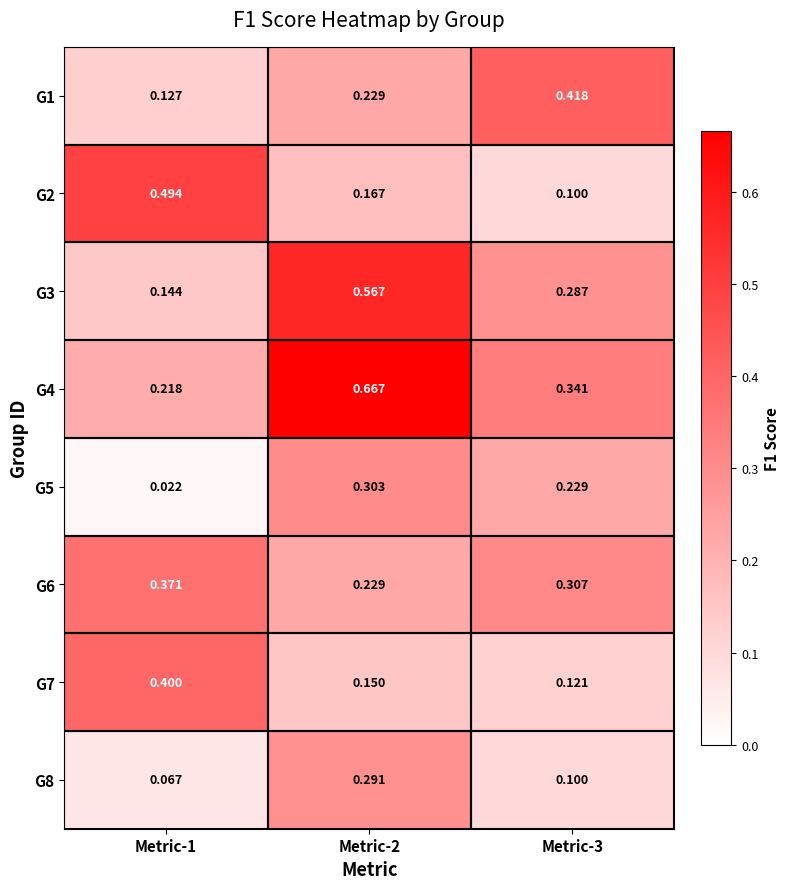

Is the value of G6 at Metric-3 greater than the value of G4 at Metric-1?

Yes